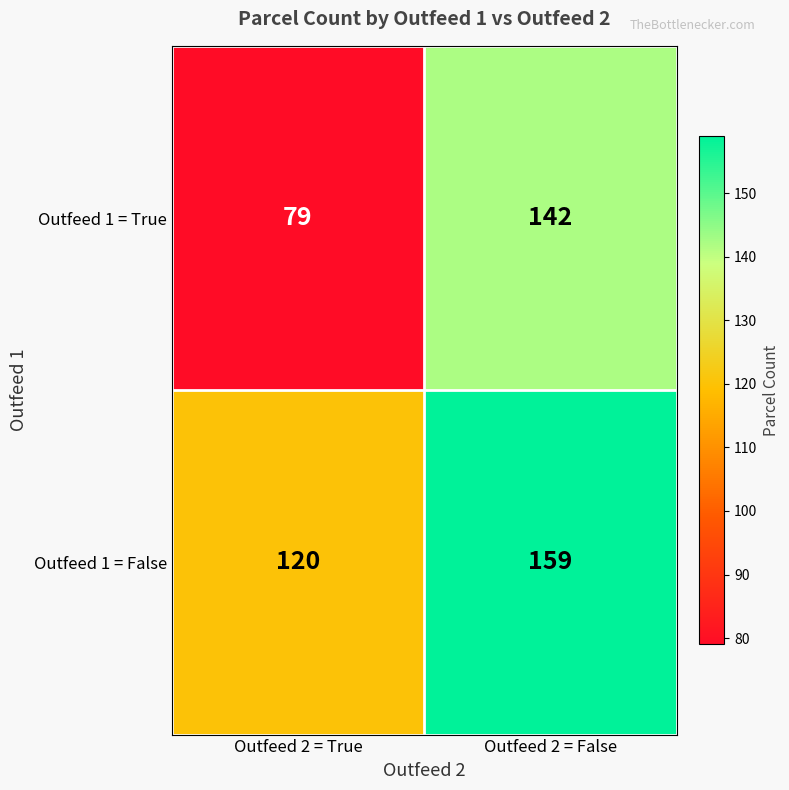

What is the difference between the maximum and minimum values in the Outfeed 1 = True series?

63